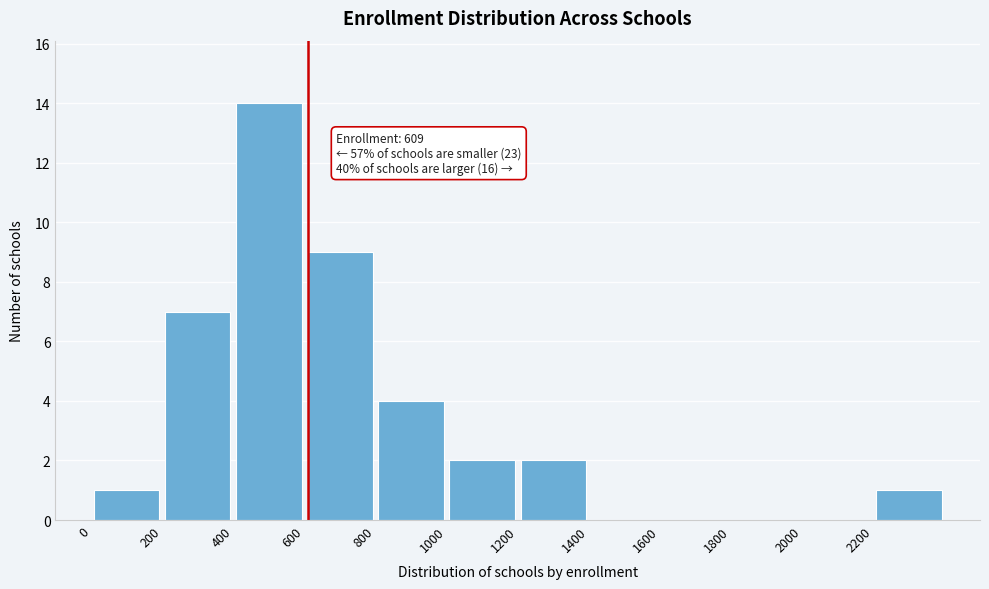

Over which range of the x-axis is the bar tallest?

400 to 600